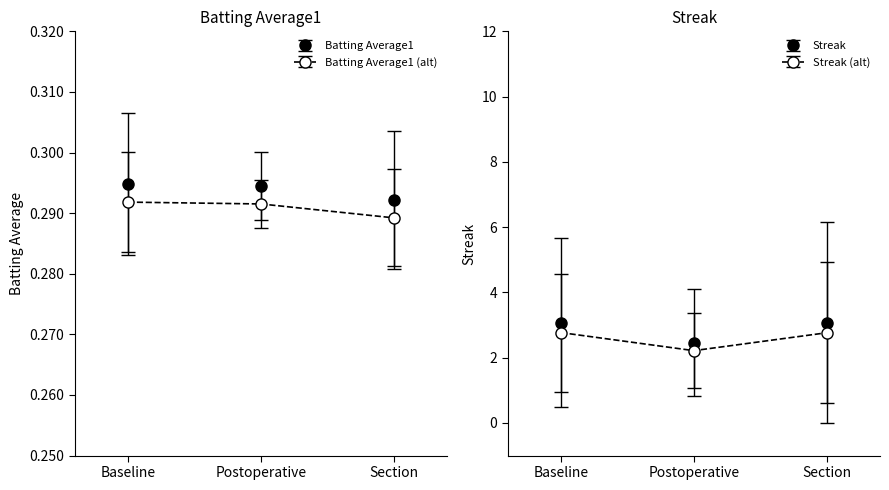

True or false: Streak has a value of -5.1 at 2010-08-09.

False